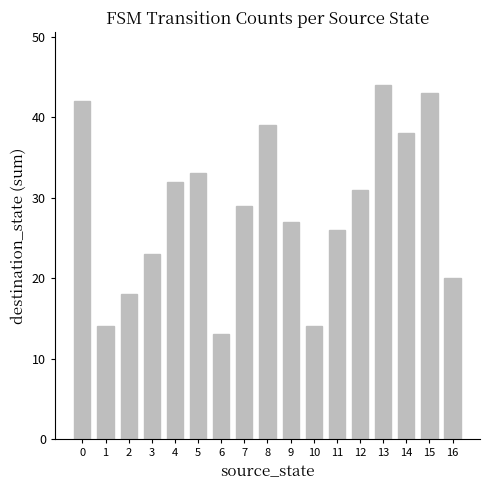

What is the value of the 7th bar from the left?

13